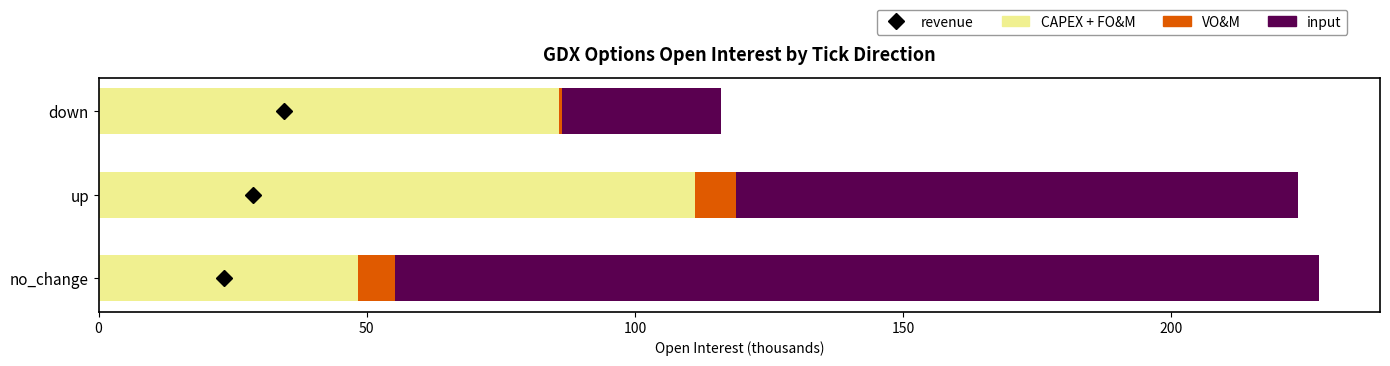

The value of CAPEX + FO&M at no_change is 48.4. True or false?

True